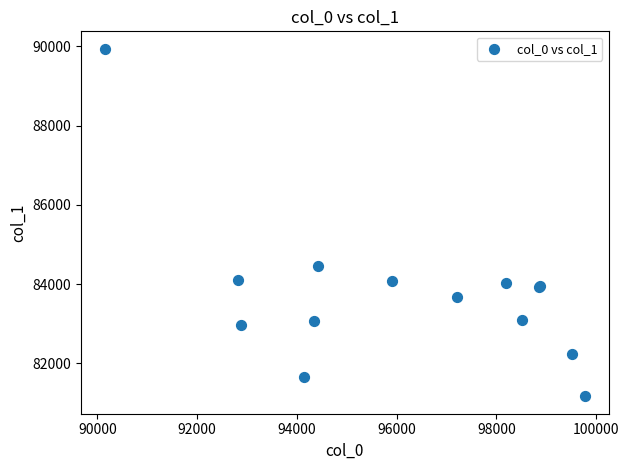

What Y value in the scatter plot is closest to 85553?

84446.7